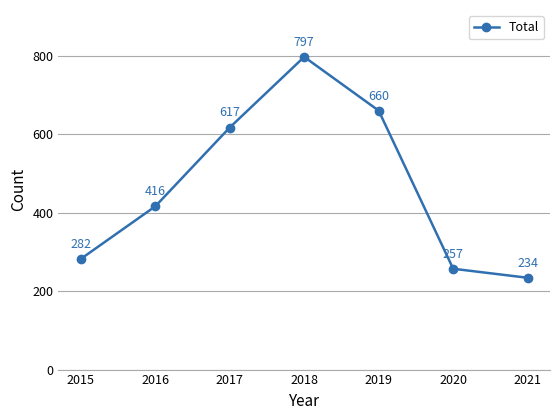

What is the difference between the values at 2016 and 2020?

159